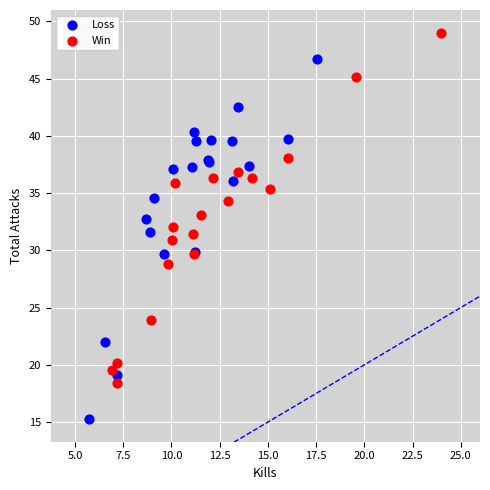

Which series contains the highest Y value?

Win